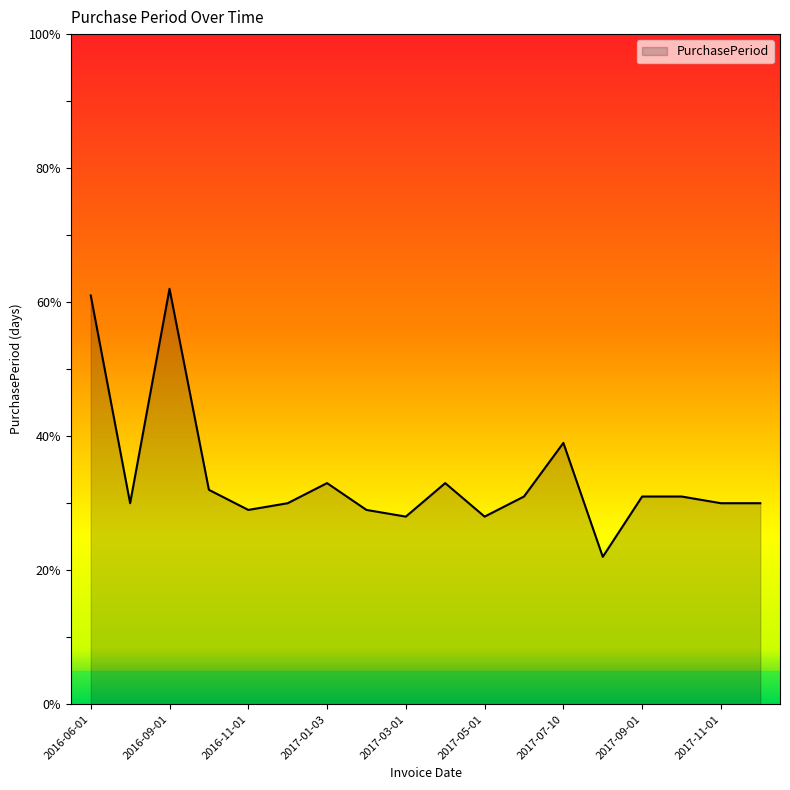

What is the smallest value displayed?

22